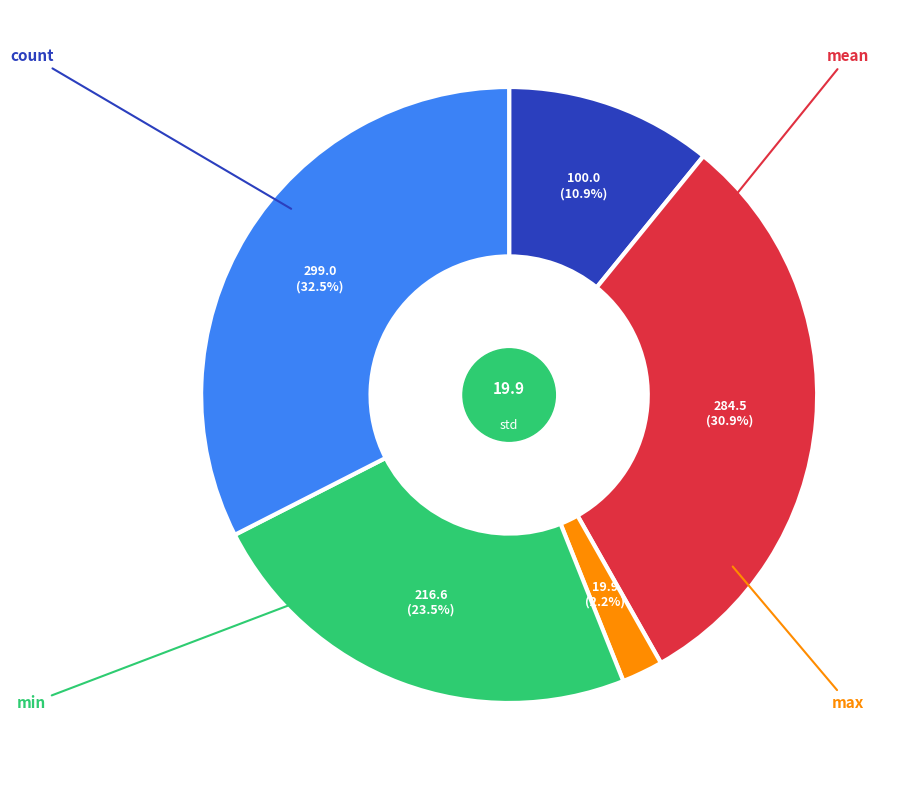

Does any single category account for the majority?

No